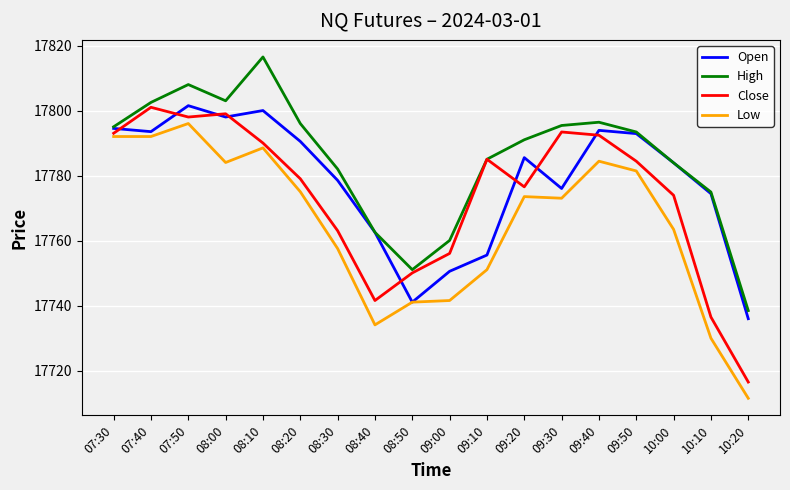

What is the lowest value of the High series?

17738.5